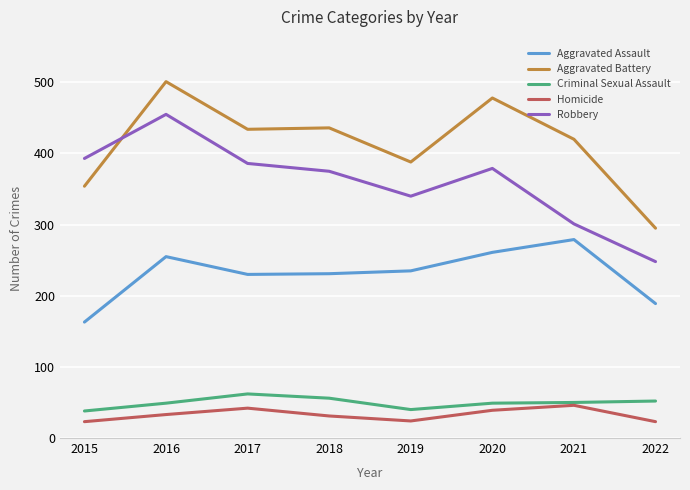

True or false: Aggravated Assault and Criminal Sexual Assault intersect in this chart.

False